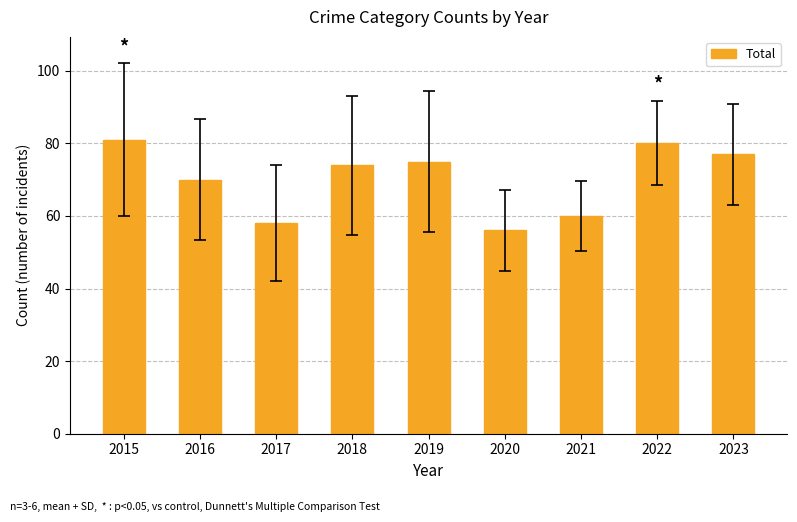

Which category has the highest value across all series?

2015